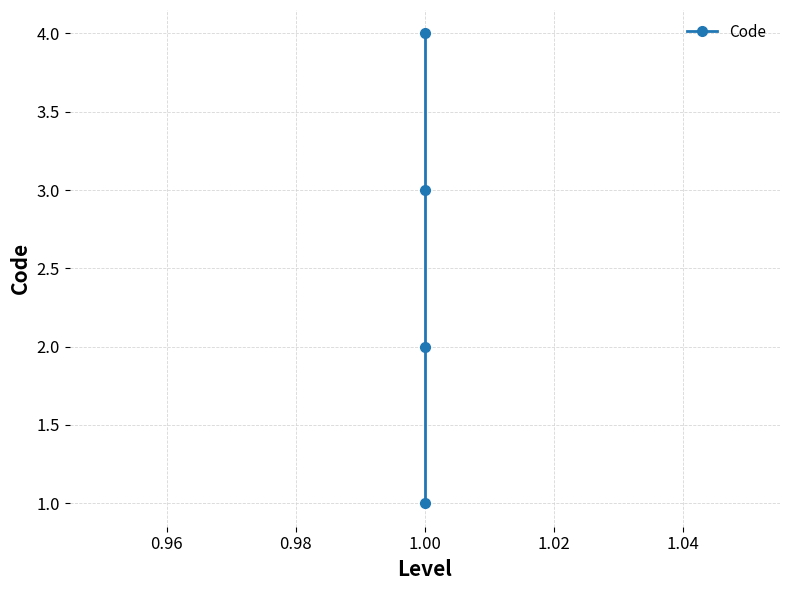

What is the smallest value displayed?

1